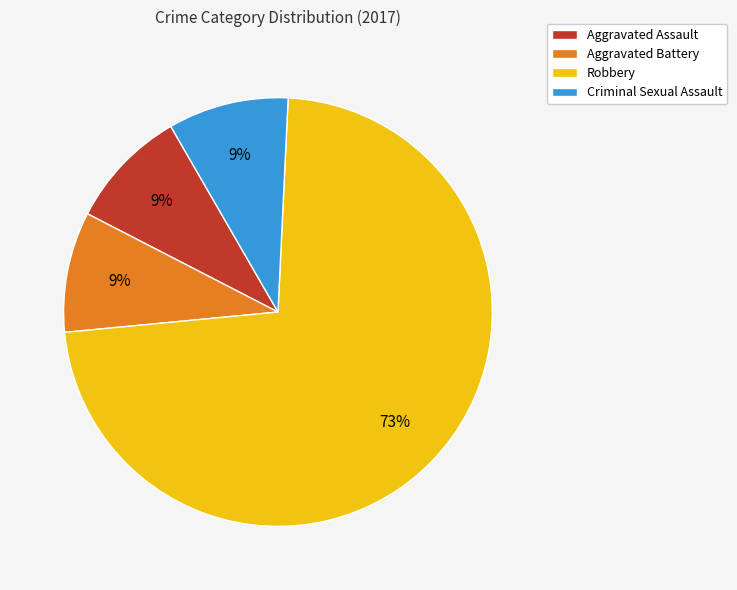

Is it true that Aggravated Assault is 9% of the pie?

True